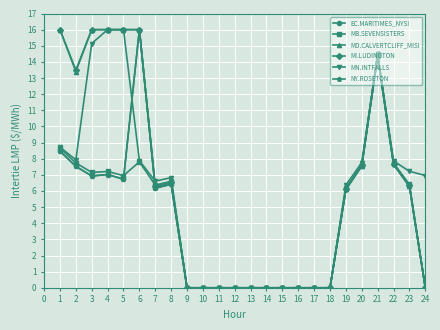

True or false: MD.CALVERTCLIFF_MISI and EC.MARITIMES_NYSI intersect in this chart.

False